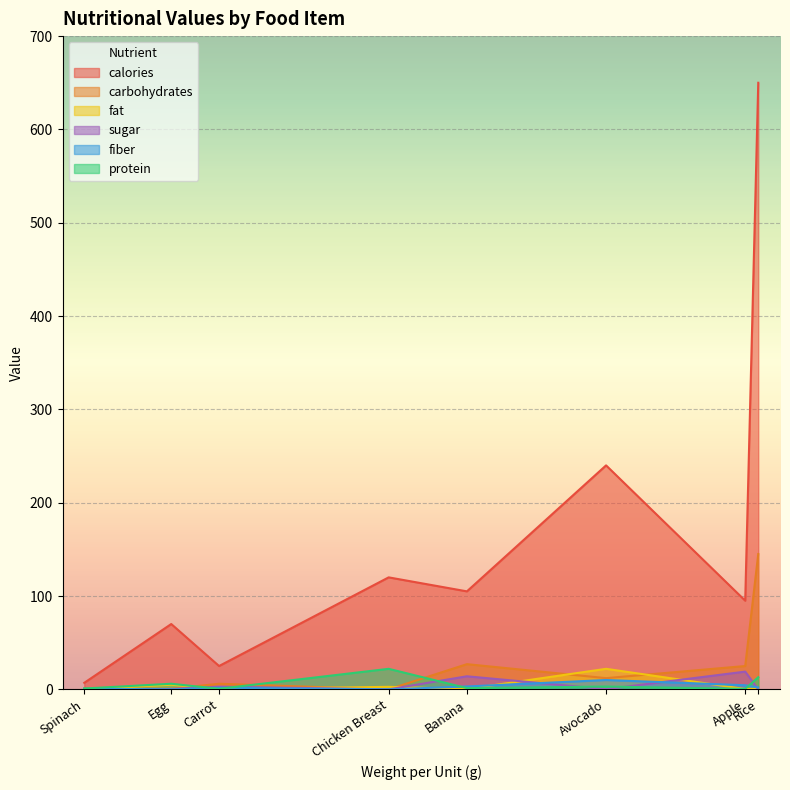

True or false: sugar has more than 1 interior local peaks.

True